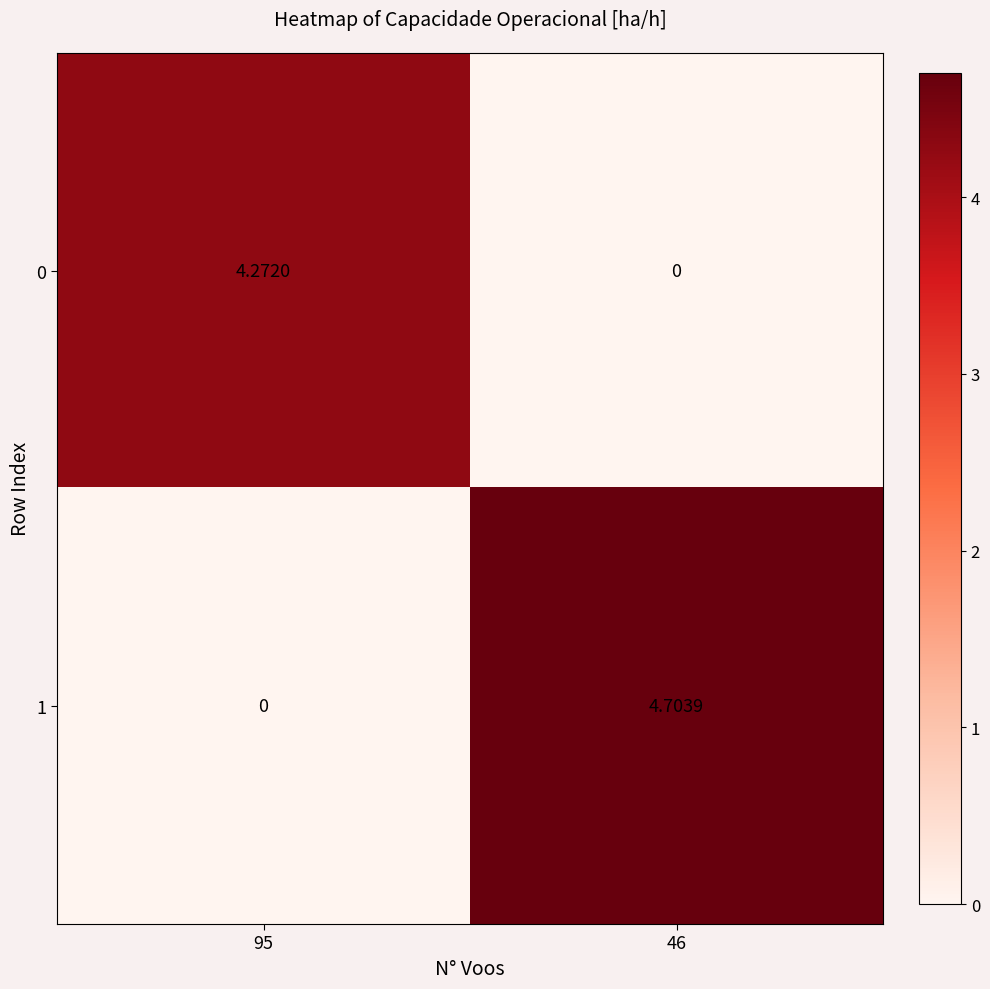

Is the value of 0 at 46 greater than the value of 1 at 46?

No